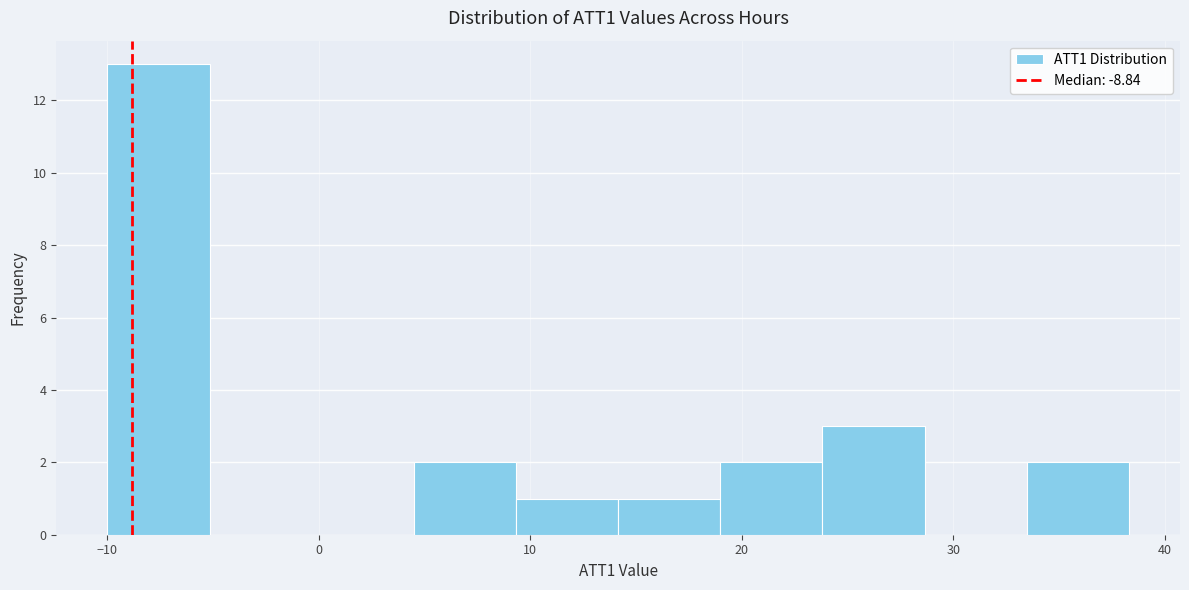

Reading left to right, transcribe this chart: for each bar, give the range it covers on the x-axis and its height. Neither the bar edges nor the heights are printed on the chart, so give them approximately, as read against the axes.

-10 to -5: 13
-5 to 0: 0
0 to 4: 0
4 to 9: 2
9 to 14: 1
14 to 19: 1
19 to 24: 2
24 to 29: 3
29 to 33: 0
33 to 38: 2